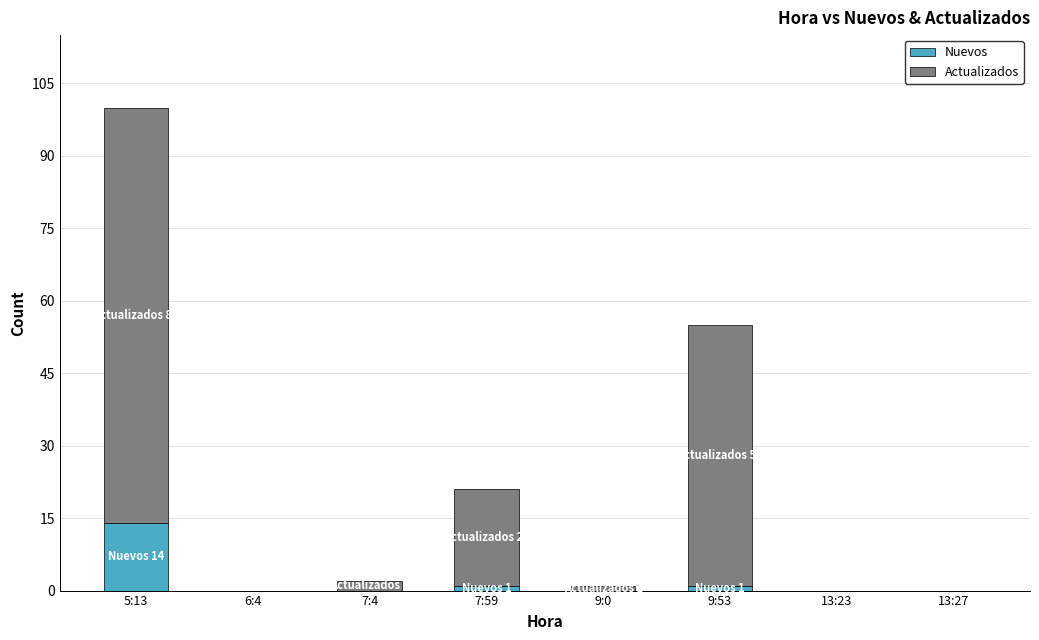

At which category is the sum across all series the highest?

5:13